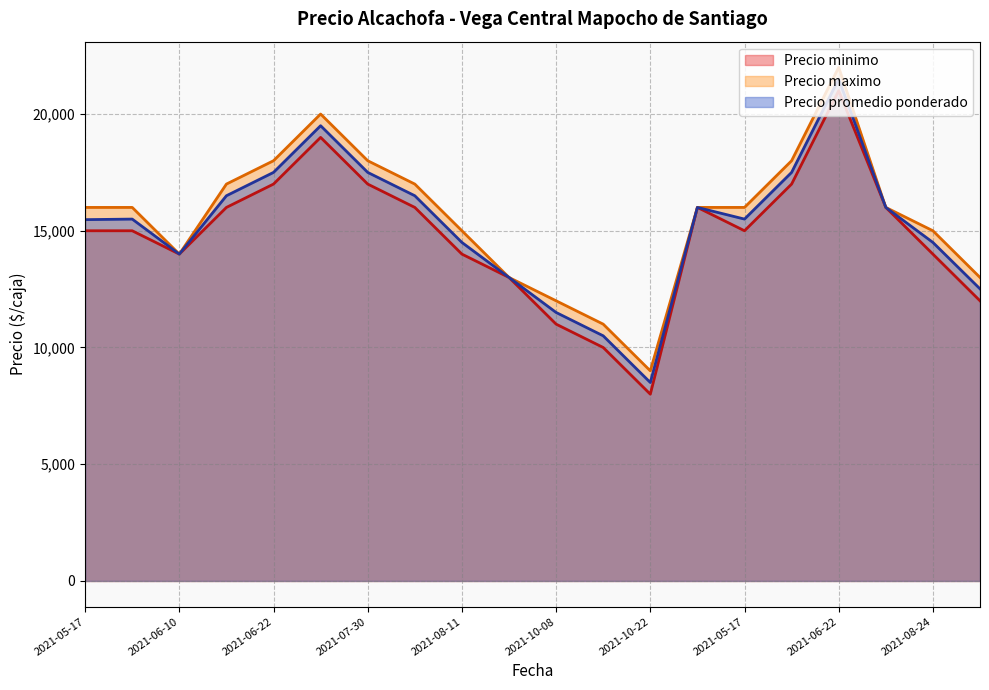

Rank the series by their maximum value, from highest to lowest.

Precio maximo, Precio promedio ponderado, Precio minimo